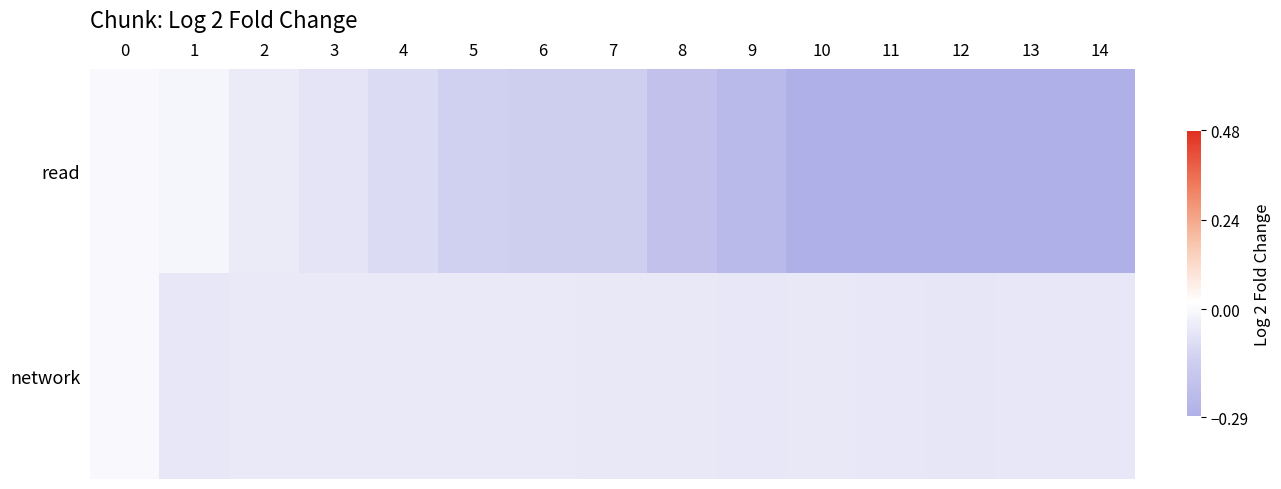

Rank the series by their maximum value, from lowest to highest.

read, network